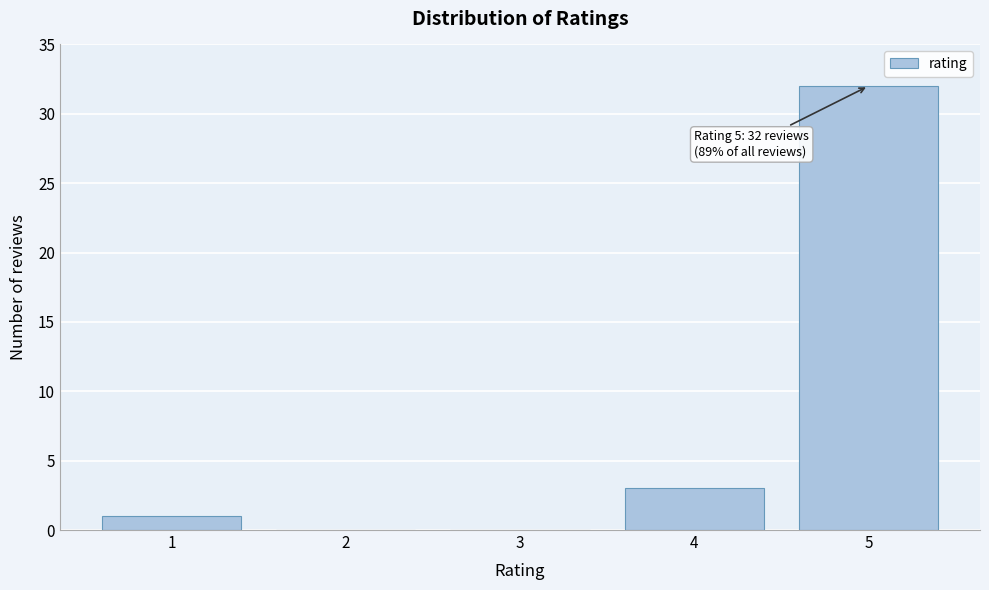

Reading right to left, what are all the values shown in this chart?

5=32	4=3	3=0	2=0	1=1